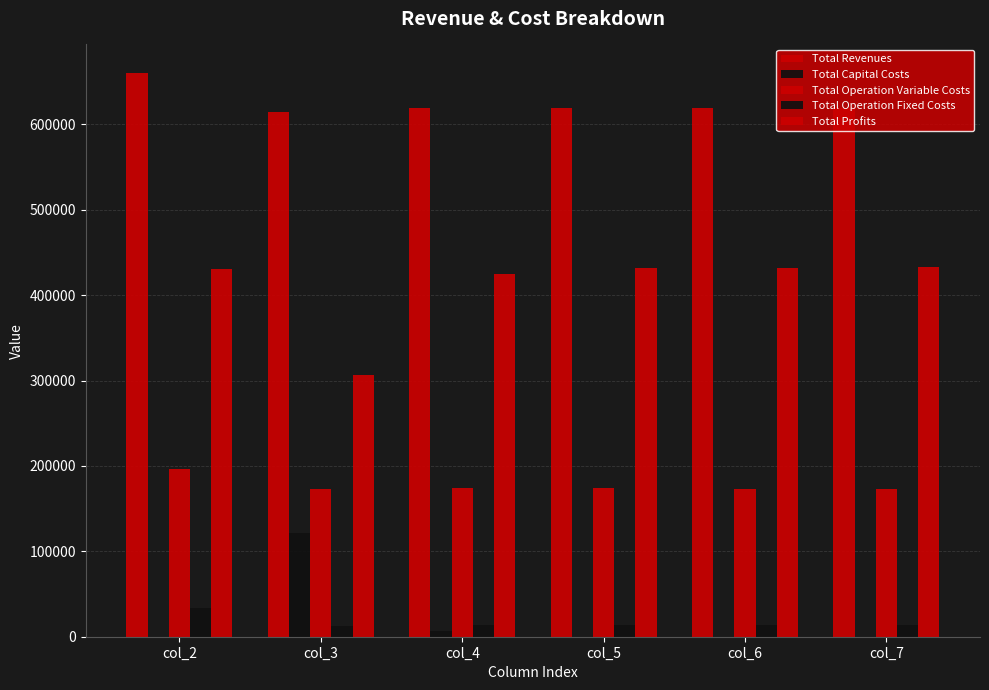

Does the chart contain stacked bars?

No